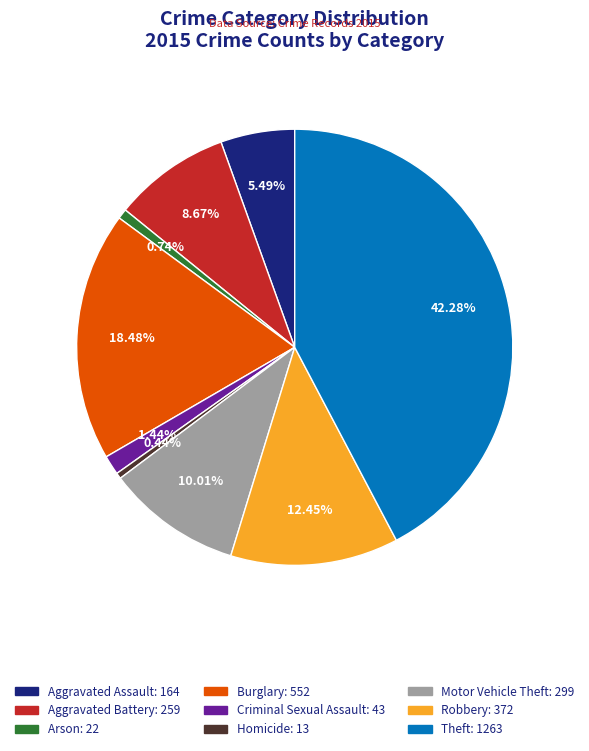

Is it true that Aggravated Battery is 18% of the pie?

False